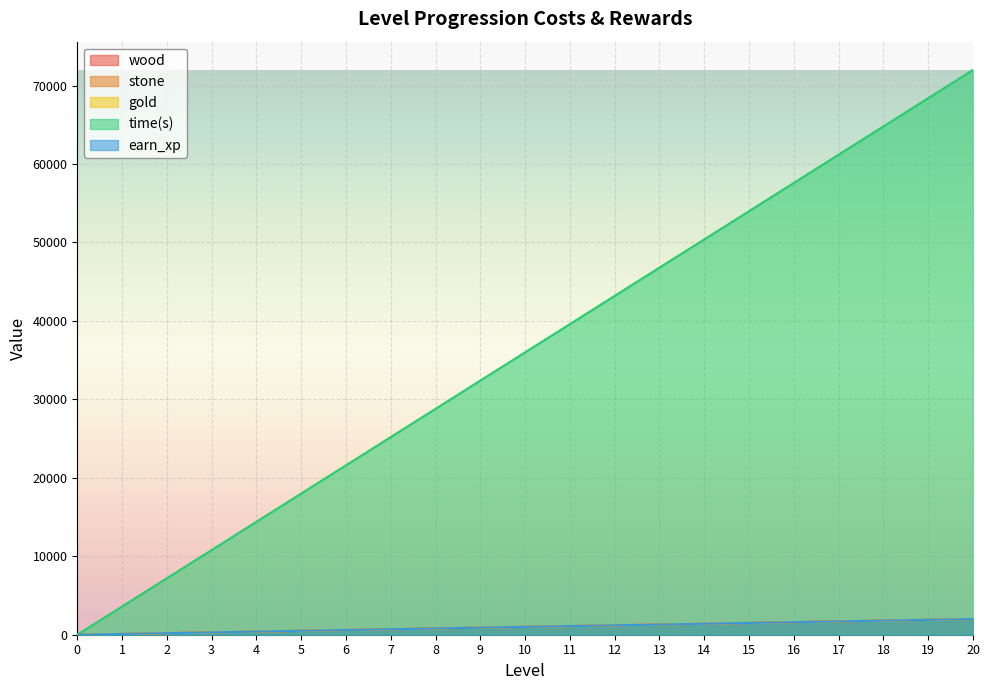

What is the value of the wood point at the 20th from the left?

1900